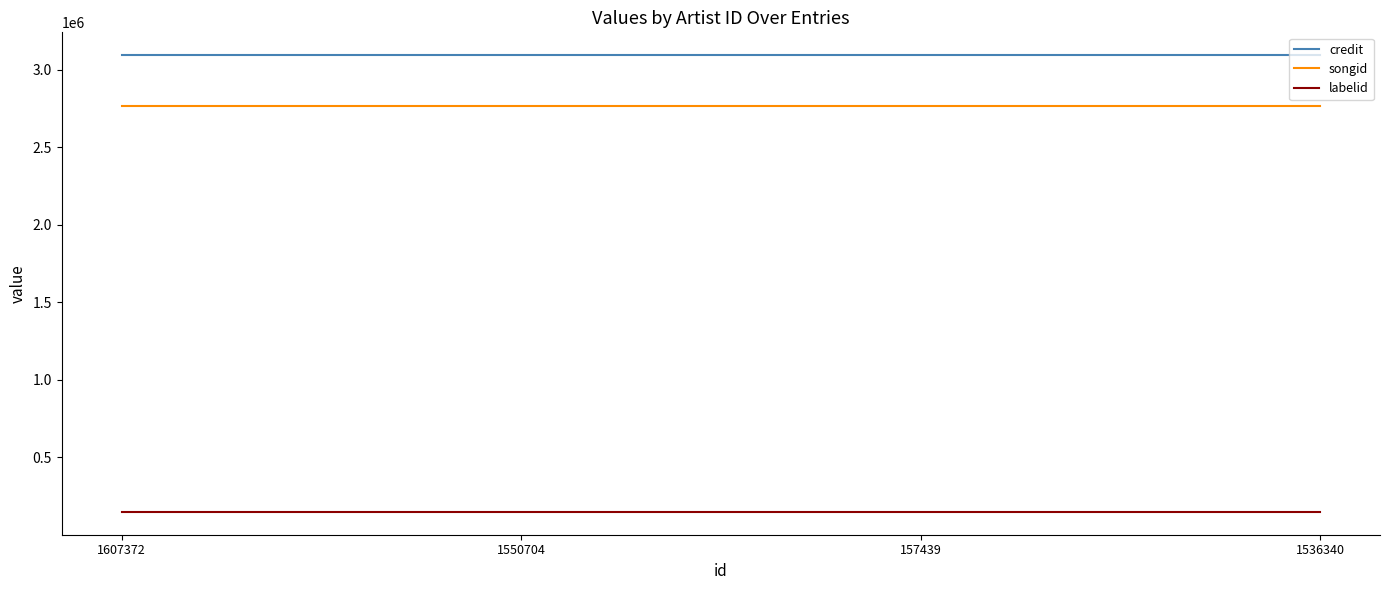

Rank the series by their maximum value, from highest to lowest.

credit, songid, labelid